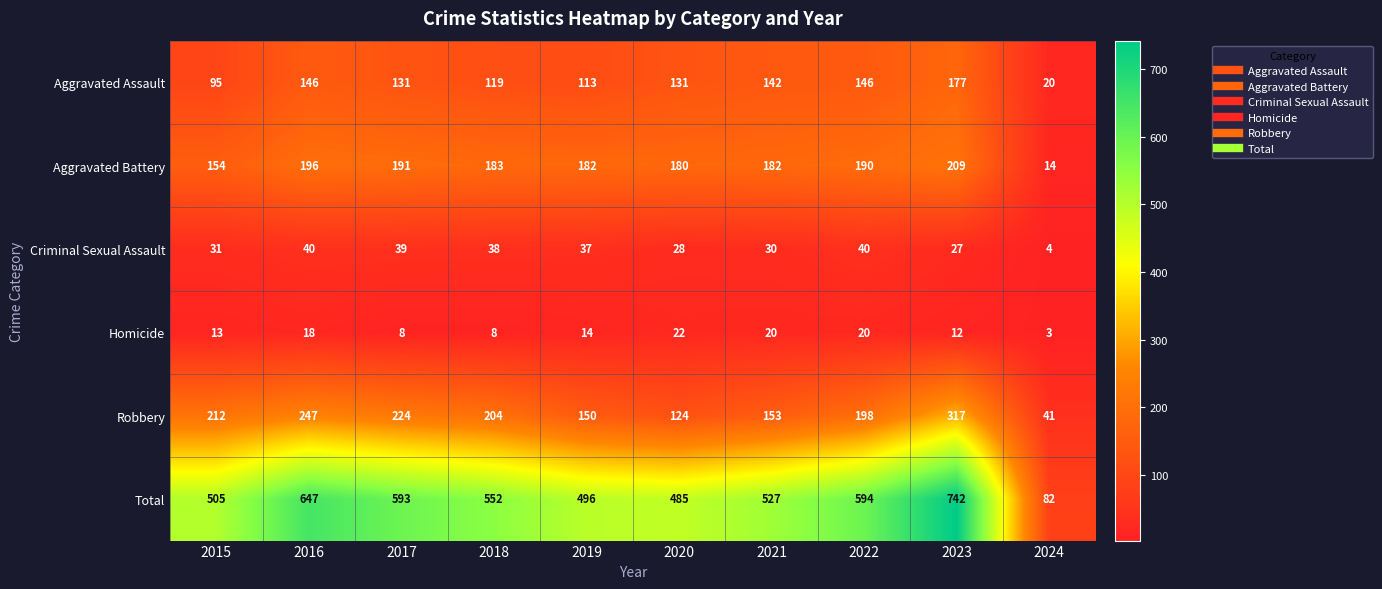

At which category is the sum across all series the highest?

2023